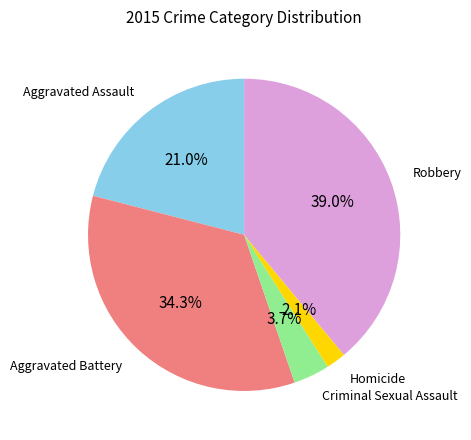

Does any single category account for the majority?

No